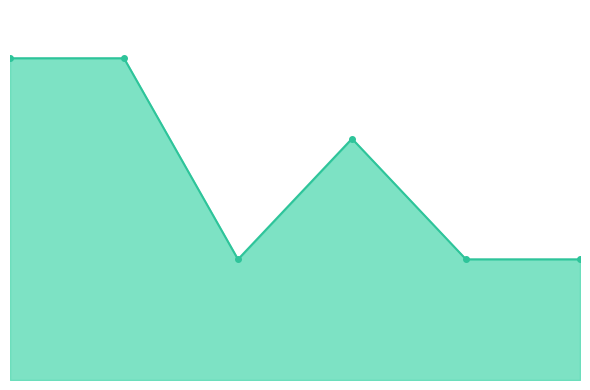

Does the chart display data point markers on the line(s)?

No